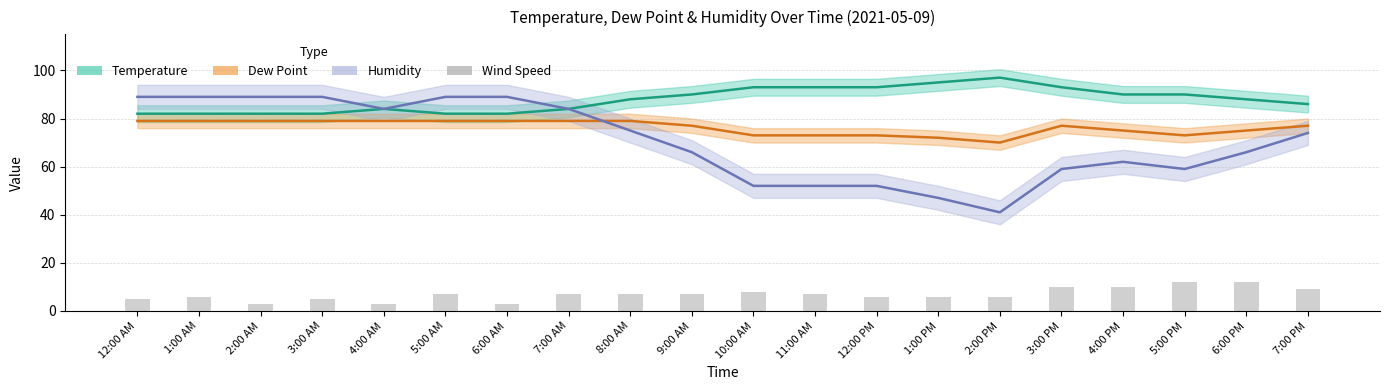

What is the sum of all values?

139